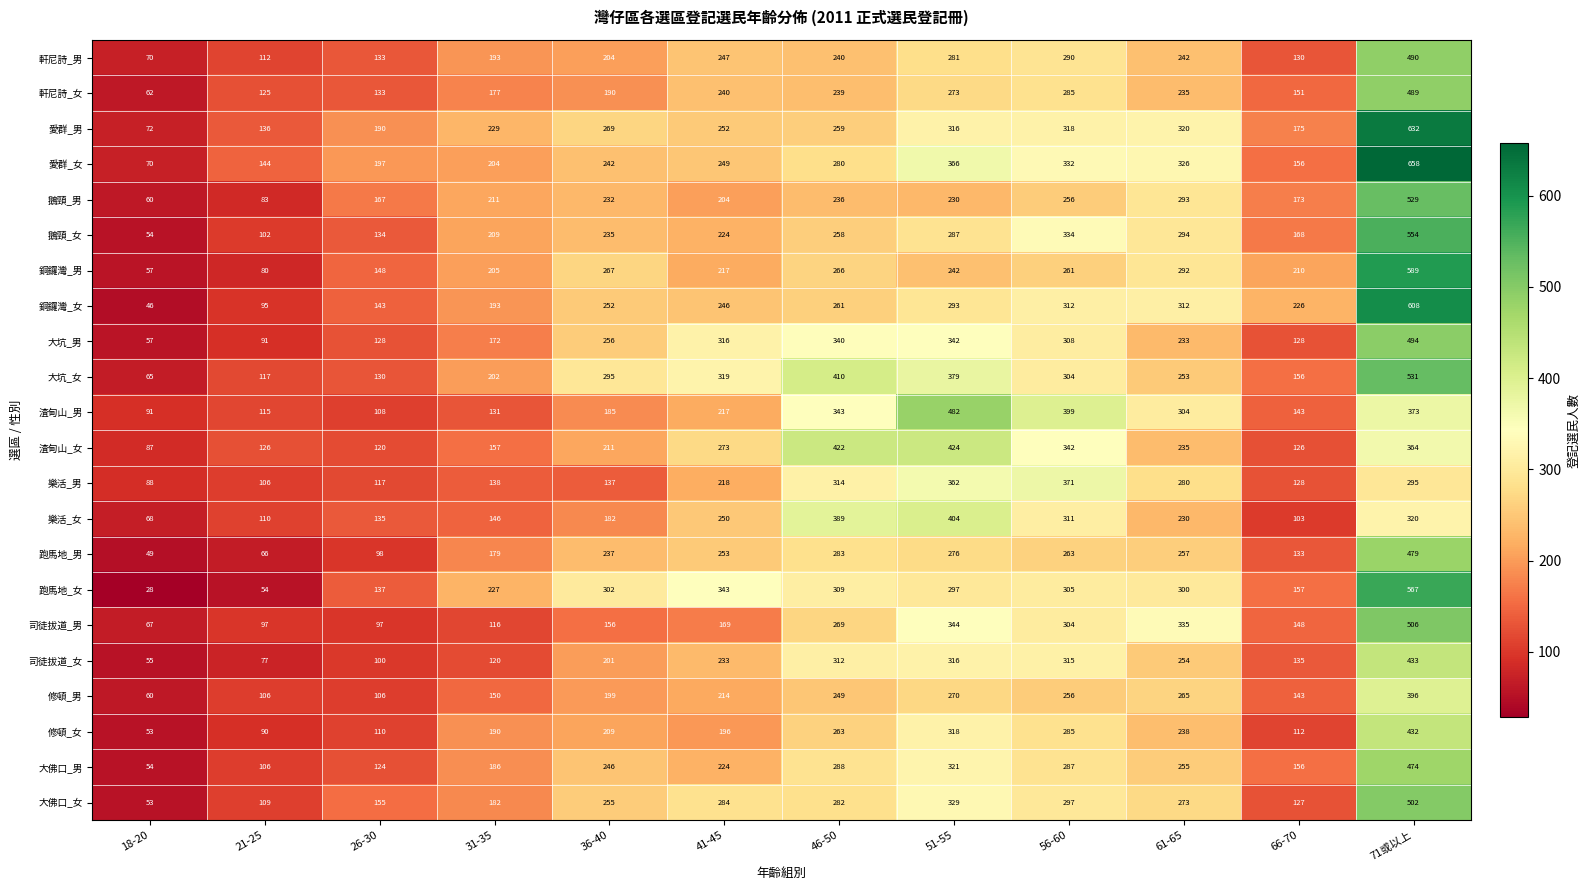

At which category is the sum across all series the highest?

71或以上